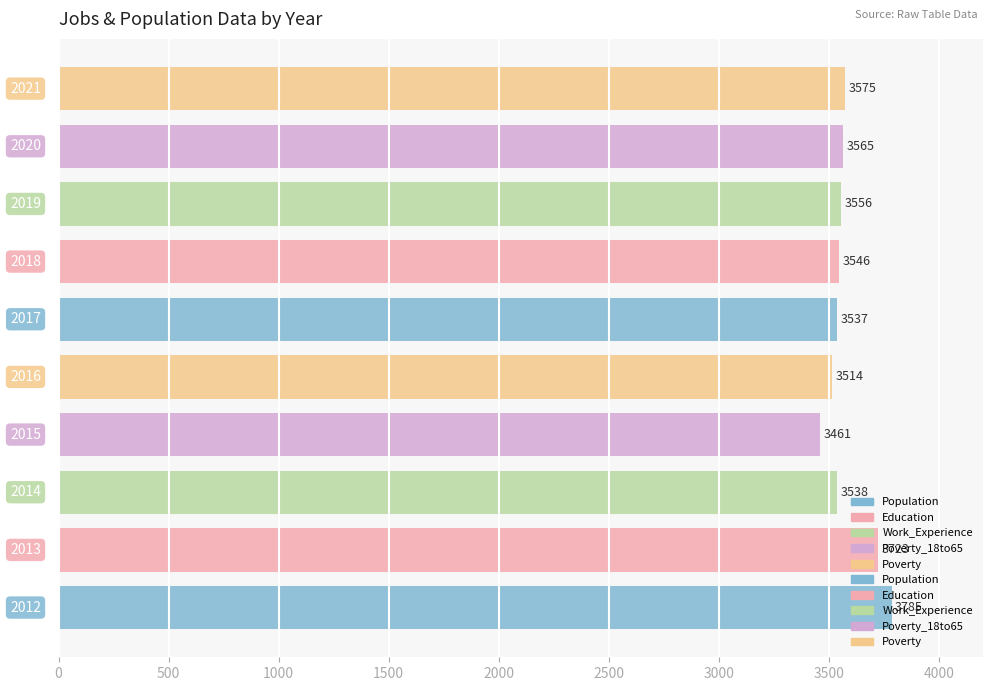

Where does the Work_Experience series first go above 798?

2014